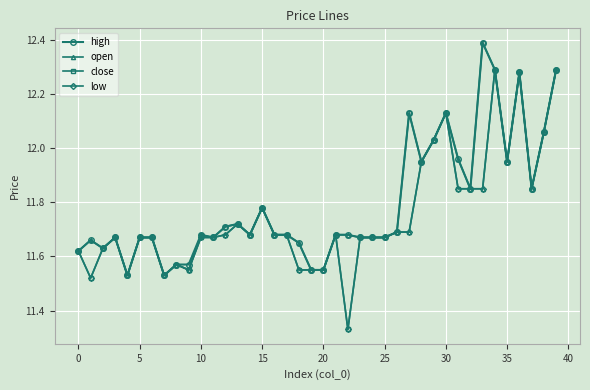

How many lines are shown in the chart?

4